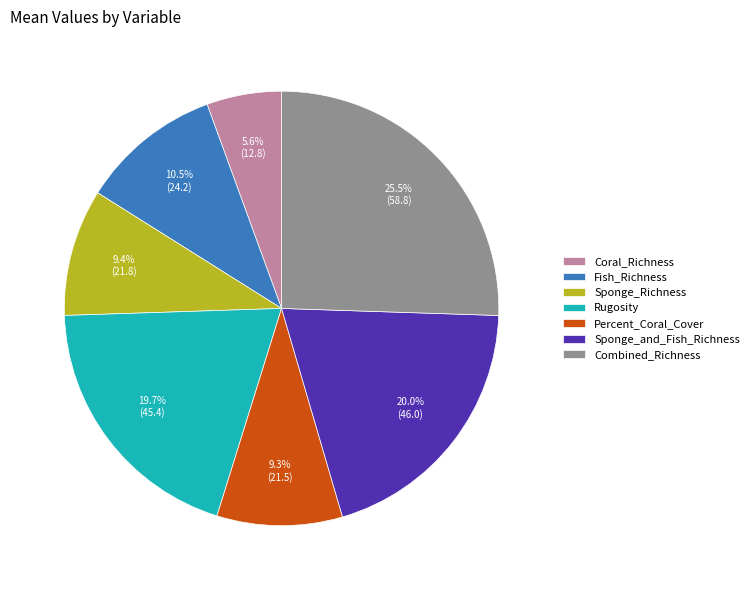

Does any single category account for the majority?

No